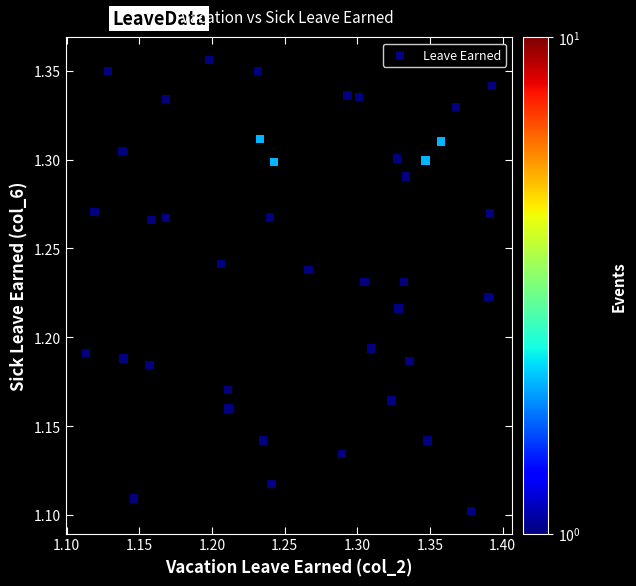

What is the range of X values (max minus min)?

0.3